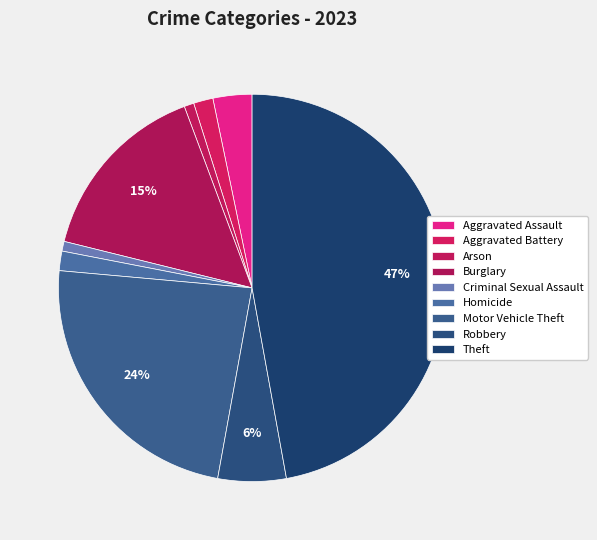

Is it true that Homicide is 1% of the pie?

False